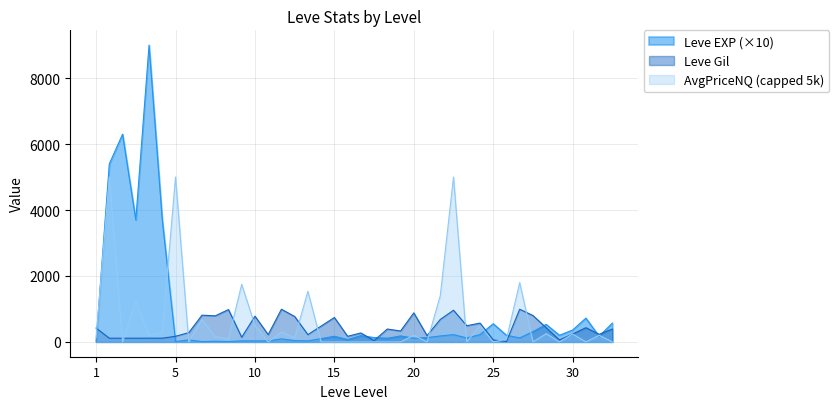

List the series in order of their peak value, highest first.

Leve EXP (×10), AvgPriceNQ (capped 5k), Leve Gil